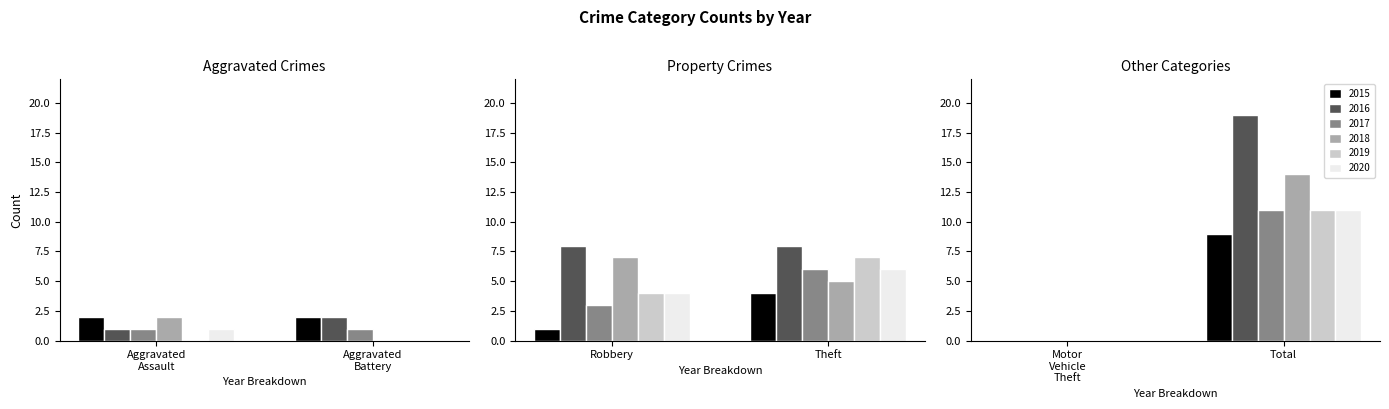

Is the value of 2018 at Total greater than the value of 2020 at Aggravated Battery?

Yes